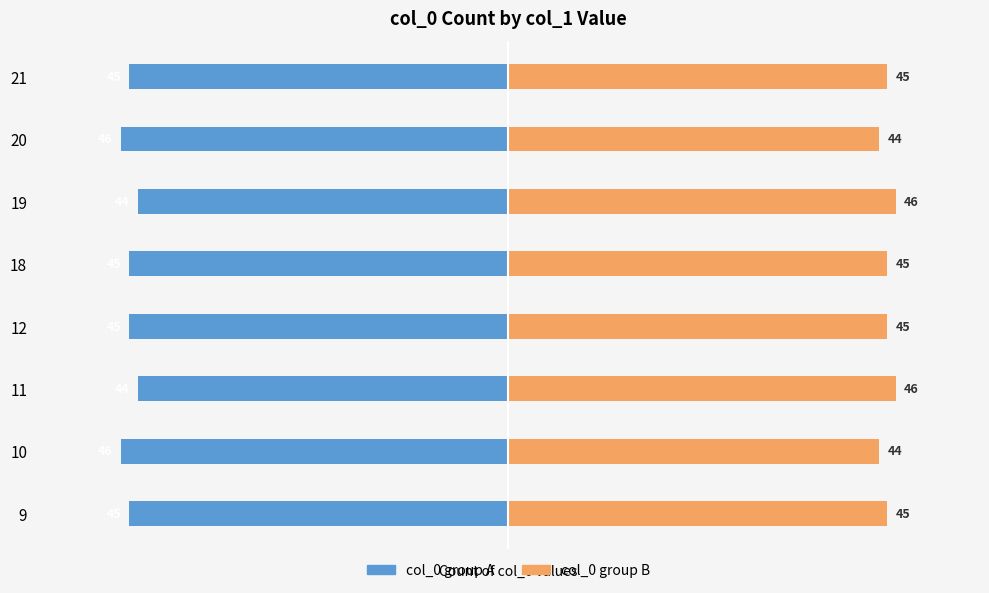

How many col_0 group B values are between 45 and 46?

6